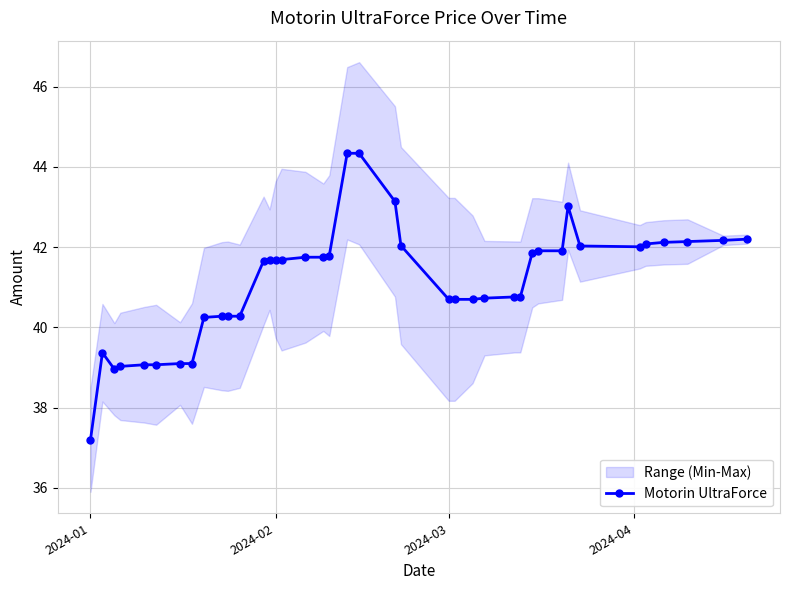

Which category has the lowest value in the Motorin UltraForce series?

2024-01